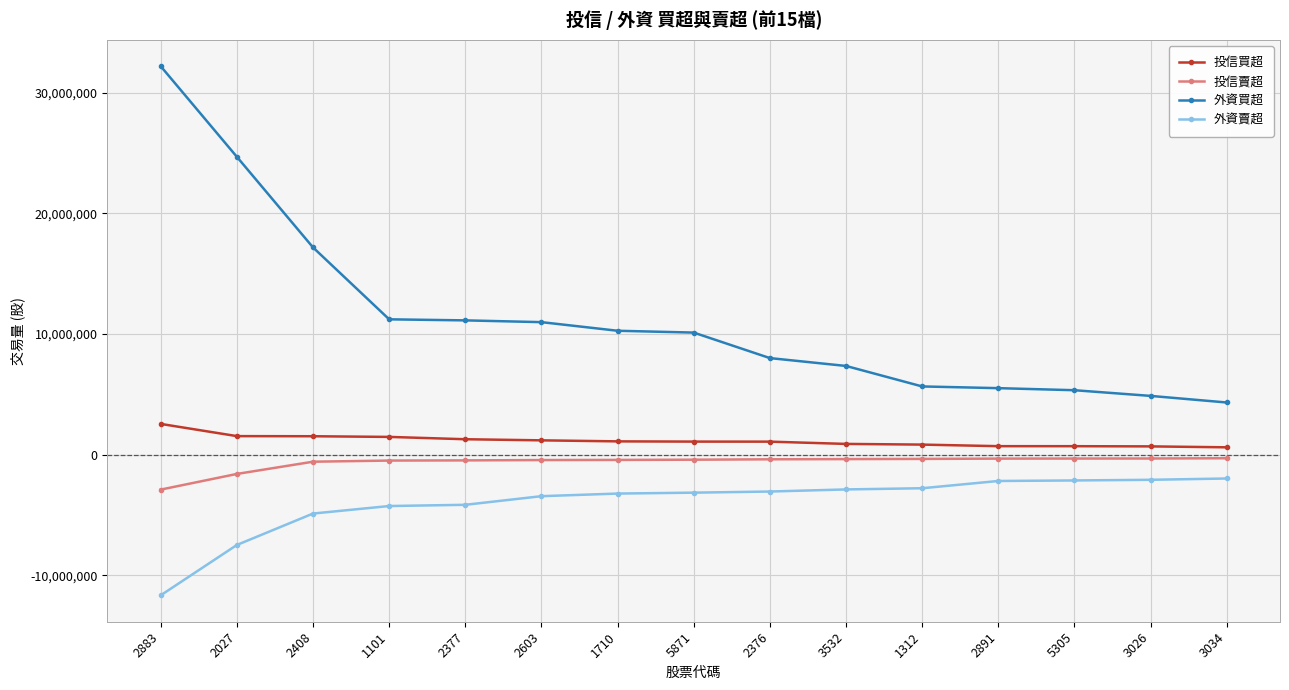

Which series changed the most between 2377 and 3034?

外資買超